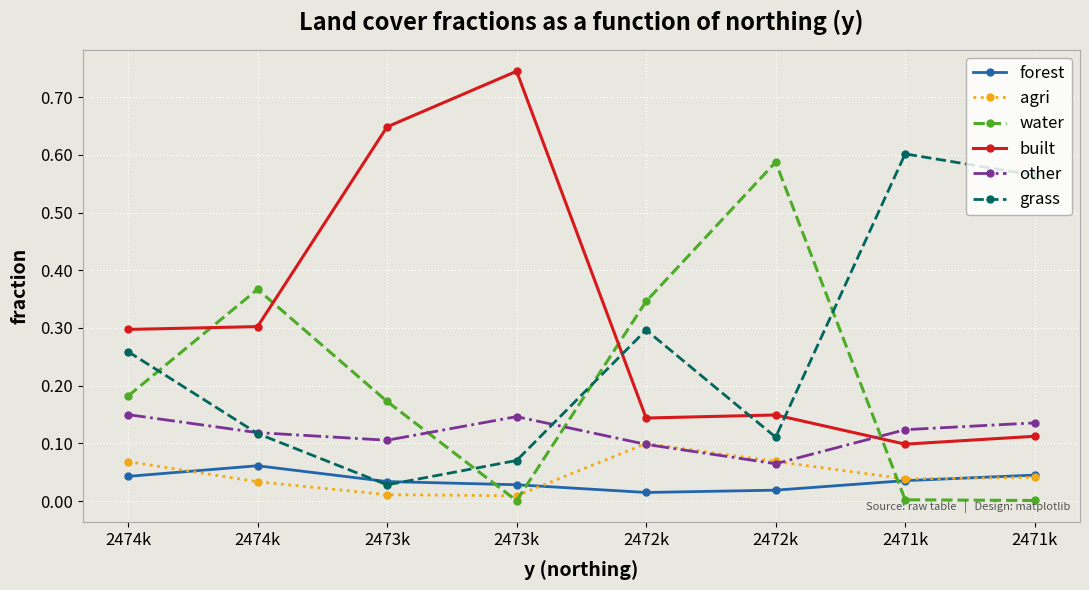

Between 2473k and 2471k, which series saw the biggest shift?

grass